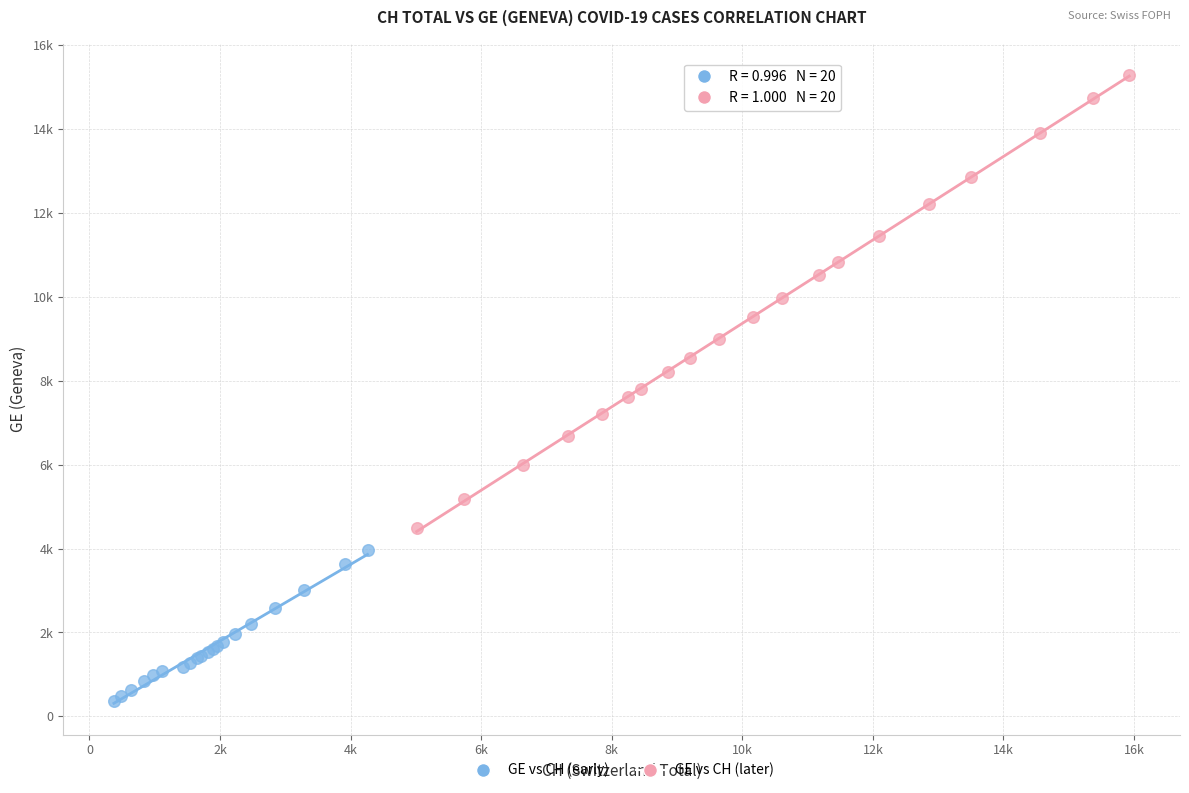

Which series contains the lowest Y value?

GE vs CH (early)